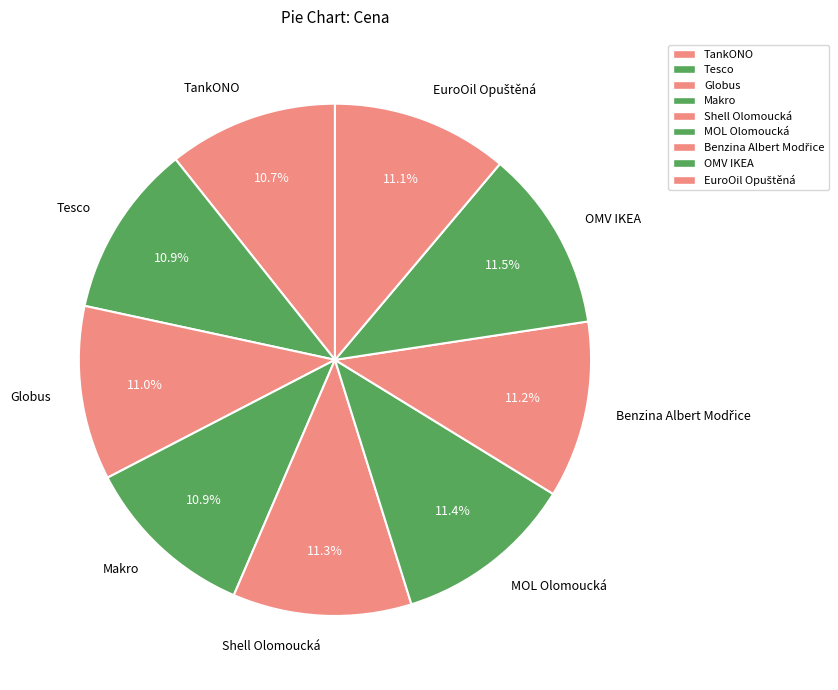

How many slices are in this pie chart?

9